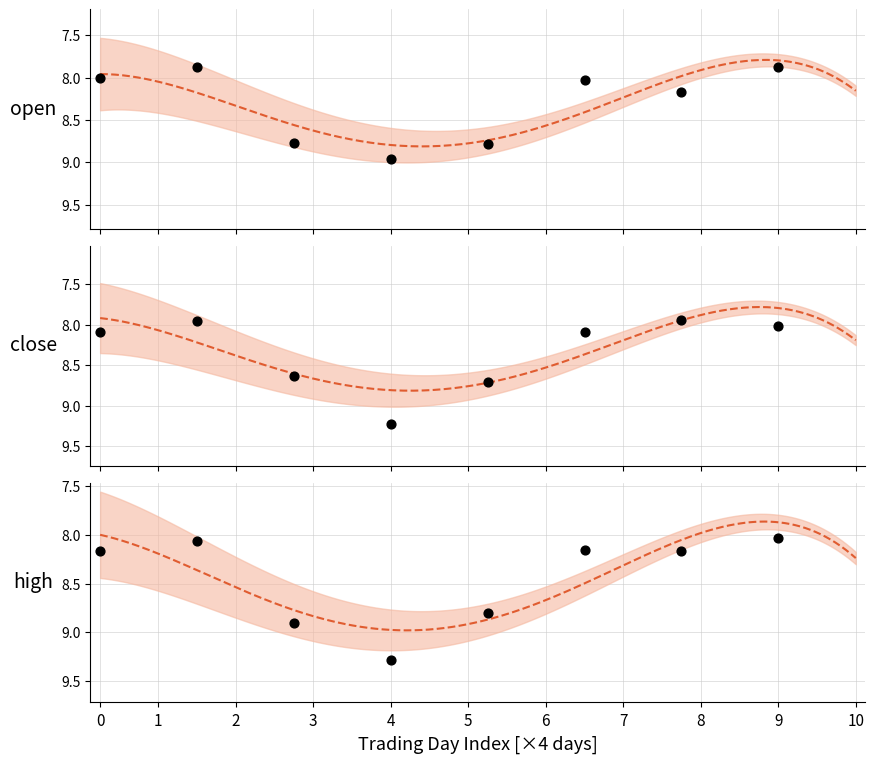

Which series reaches the minimum Y coordinate?

close